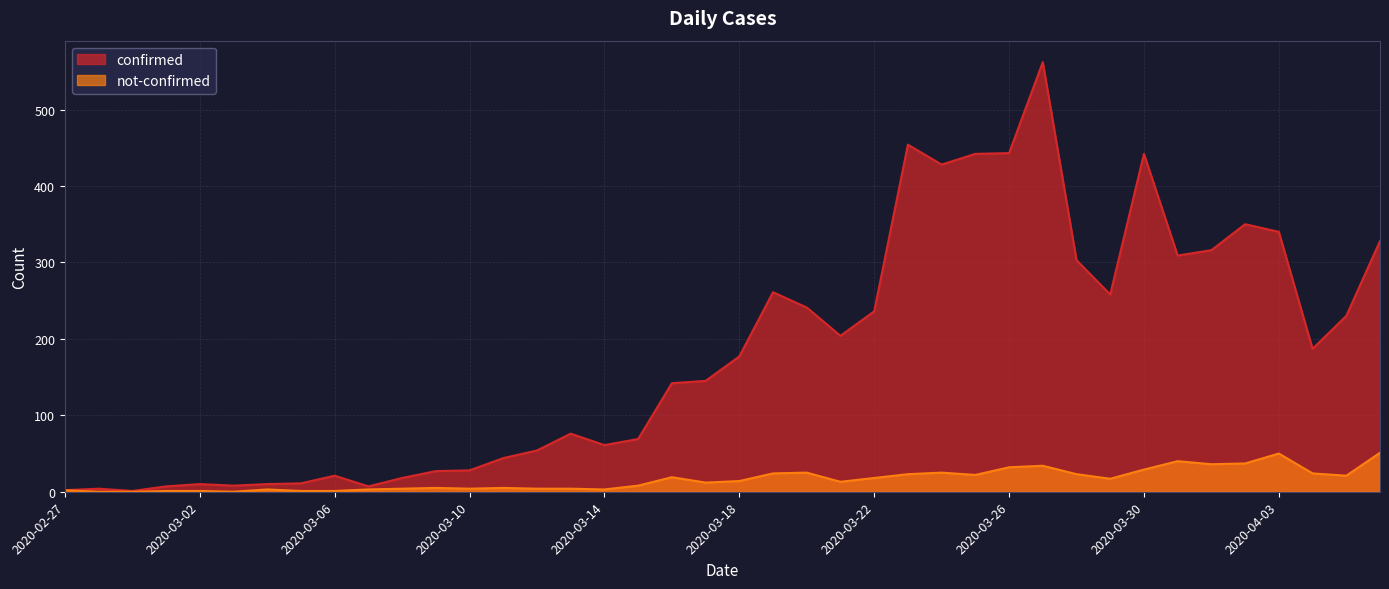

Where is the first local maximum for not-confirmed?

2020-03-04